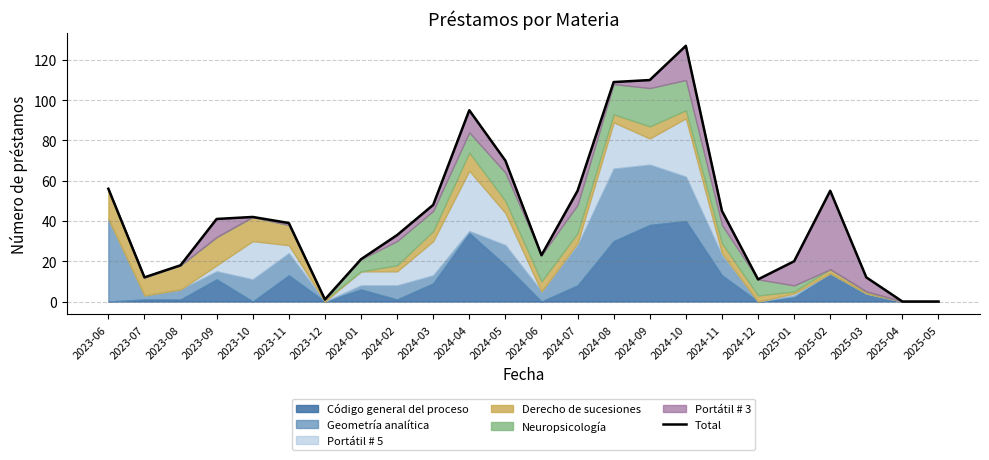

Reading right to left, list all the values displayed in this chart.

2025-05=0	2025-04=0	2025-03=12	2025-02=55	2025-01=20	2024-12=11	2024-11=45	2024-10=127	2024-09=110	2024-08=109	2024-07=55	2024-06=23	2024-05=70	2024-04=95	2024-03=48	2024-02=33	2024-01=21	2023-12=1	2023-11=39	2023-10=42	2023-09=41	2023-08=18	2023-07=12	2023-06=56